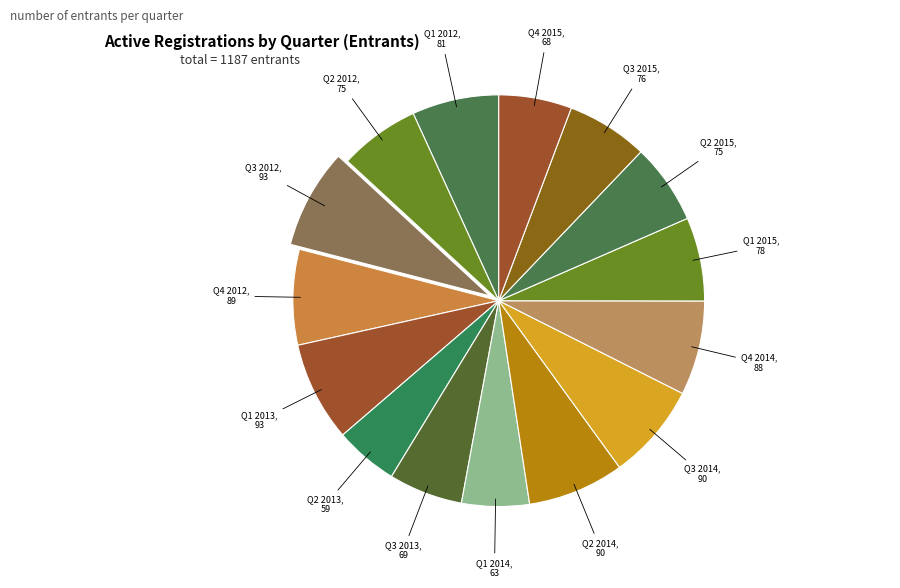

Count the number of slices in the pie.

15